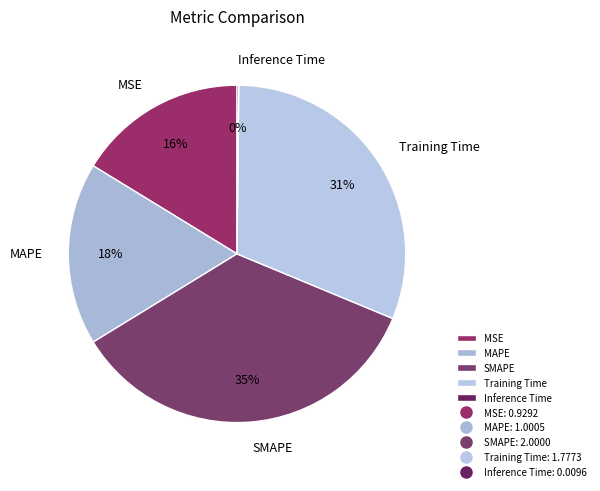

To the nearest percent, what is the combined percentage of Training Time and MSE?

47%